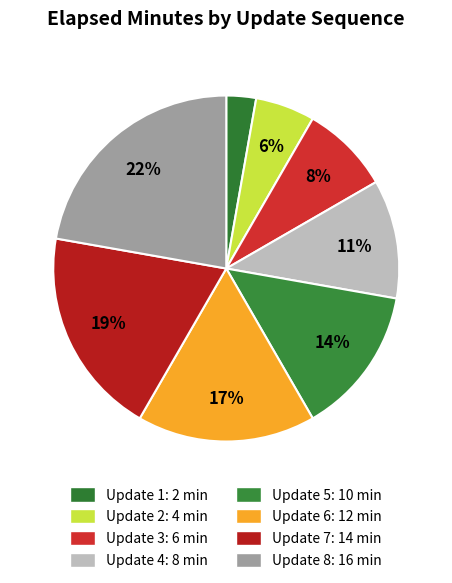

Count the number of slices in the pie.

8